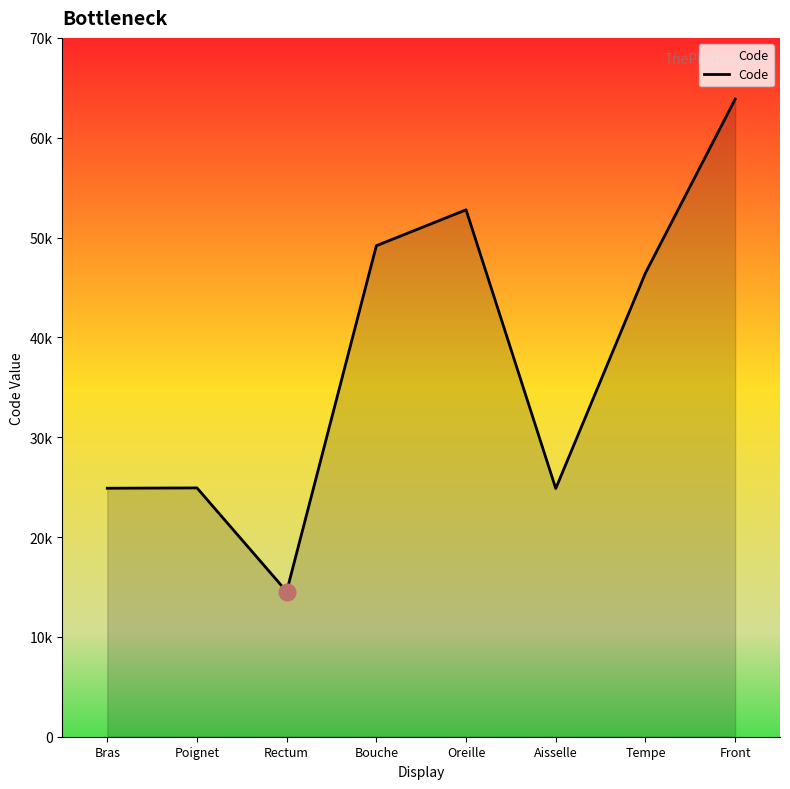

The chart shows a value of 46450 at Tempe. True or false?

True